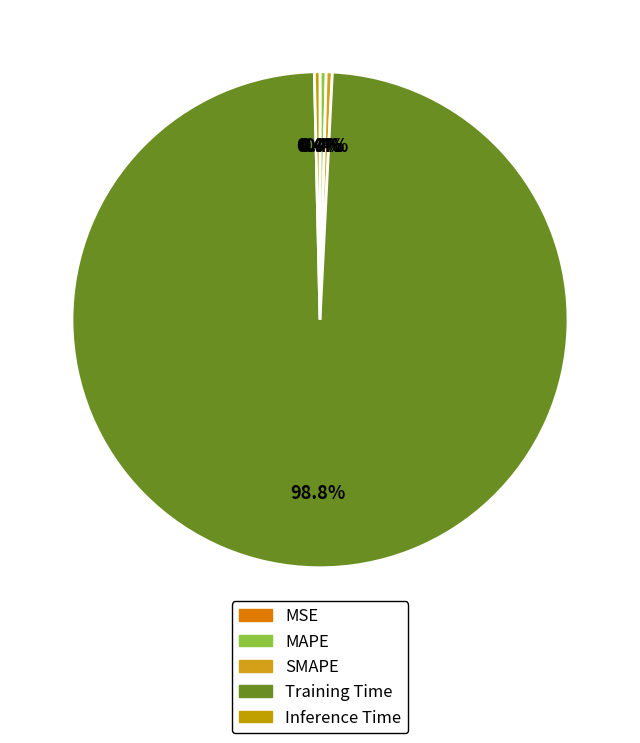

What is the smallest slice in the pie chart?

MSE